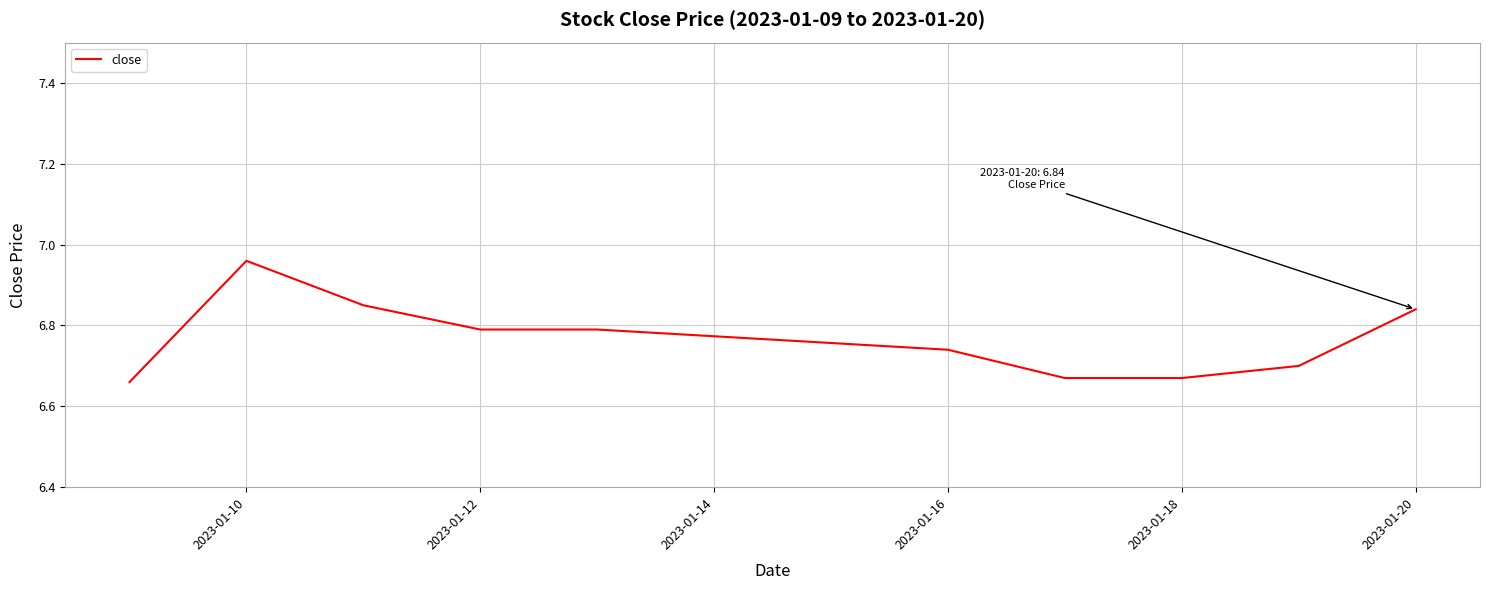

What is the difference between the maximum and minimum values?

0.3